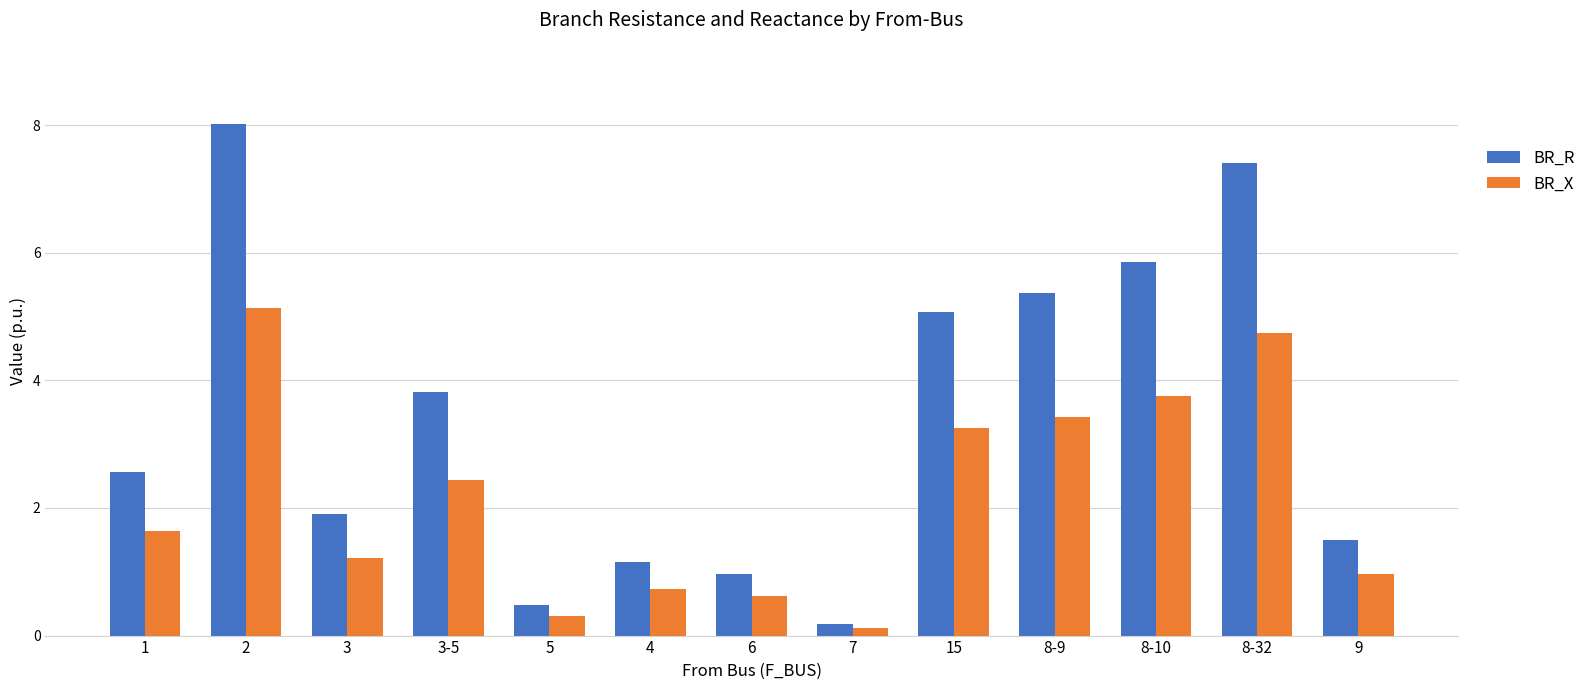

What is the value of the BR_X bar at the 7th from the left?

0.6